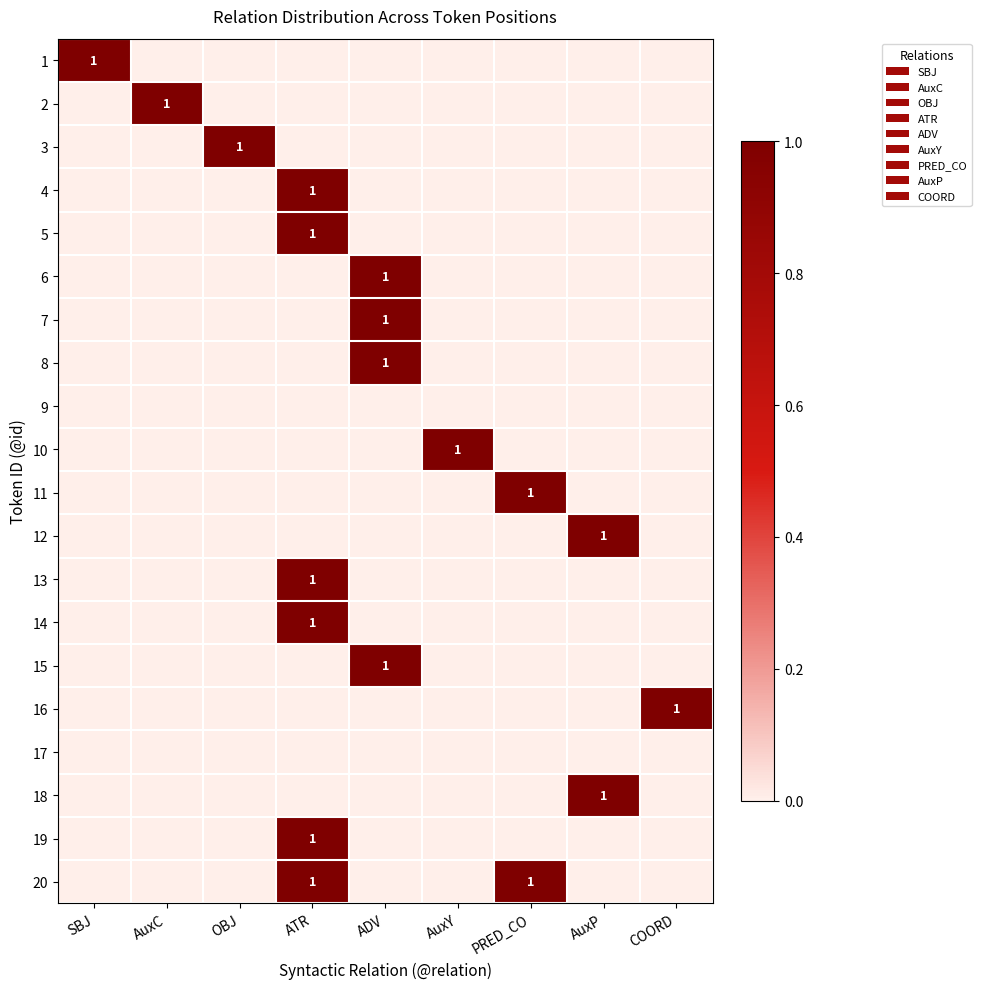

At how many categories does at least one series exceed 0?

9